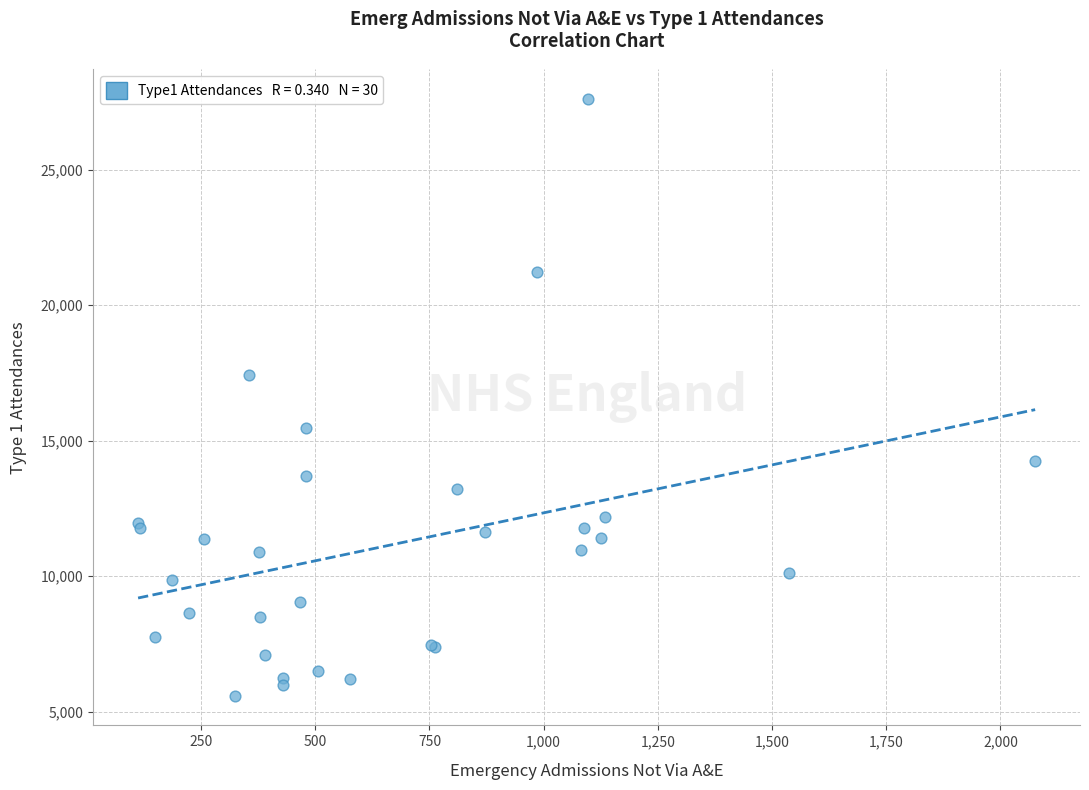

What Y value in the scatter plot is closest to 16601?

17441